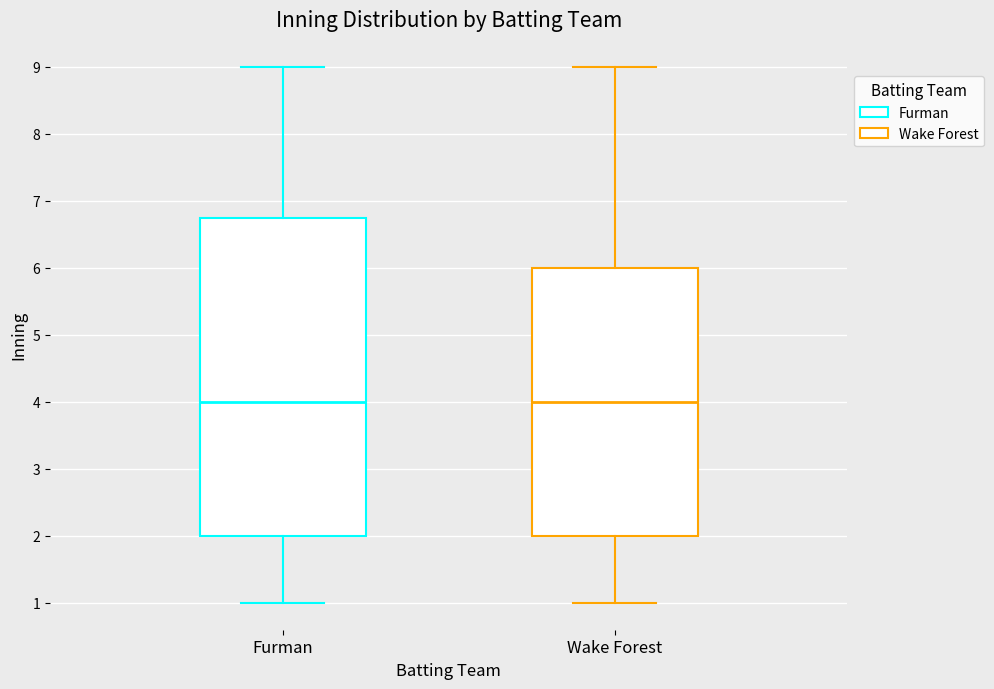

Reading left to right, read every box against the y-axis: the position of its median line, the range the box covers, and the ends of its whiskers. The values are not printed on the chart, so give them approximately, as read against the axis.

Furman: median 4.0, box 2.0 to 6.8, whiskers 1.0 to 9.0
Wake Forest: median 4.0, box 2.0 to 6.0, whiskers 1.0 to 9.0